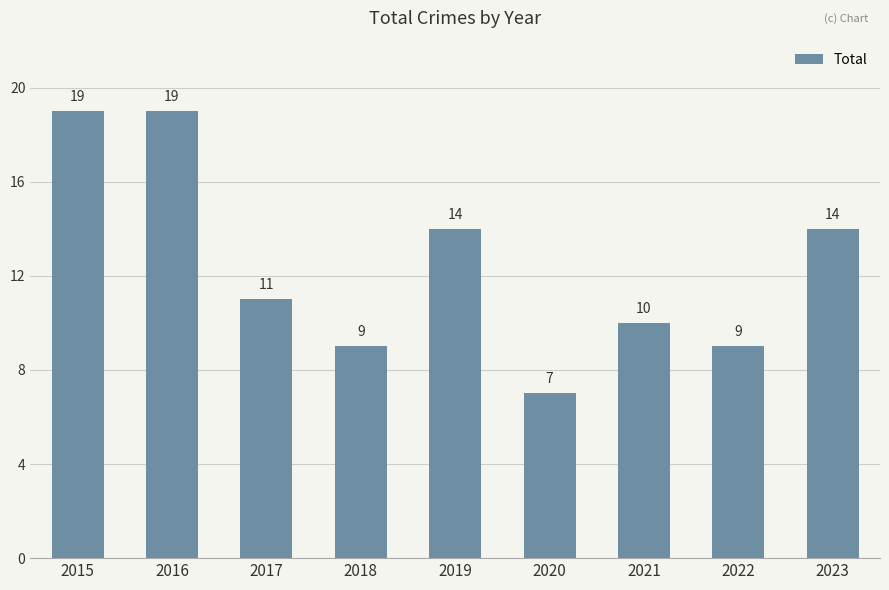

The chart shows a value of 12 at 2015. True or false?

False